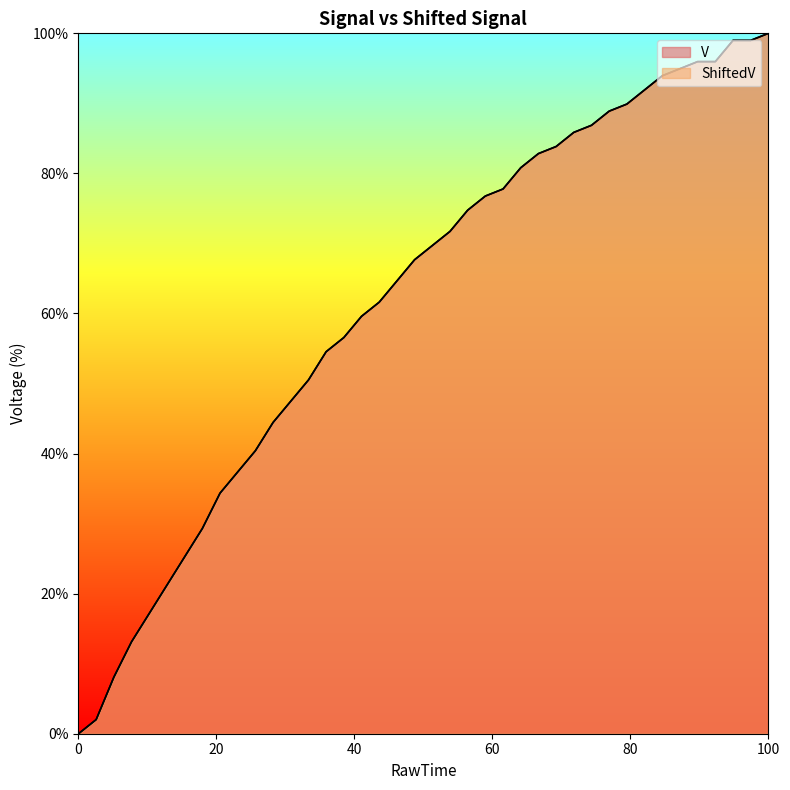

How many intersections are there between V and ShiftedV?

3